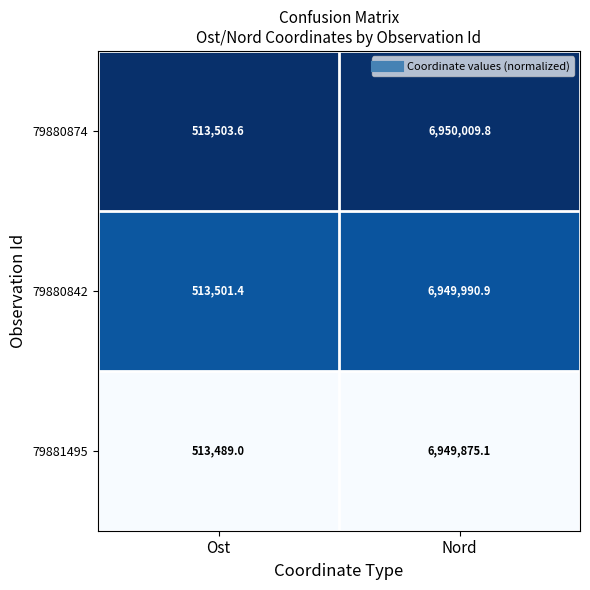

Is it true that 79880874 equals 513503.6 at Ost?

True